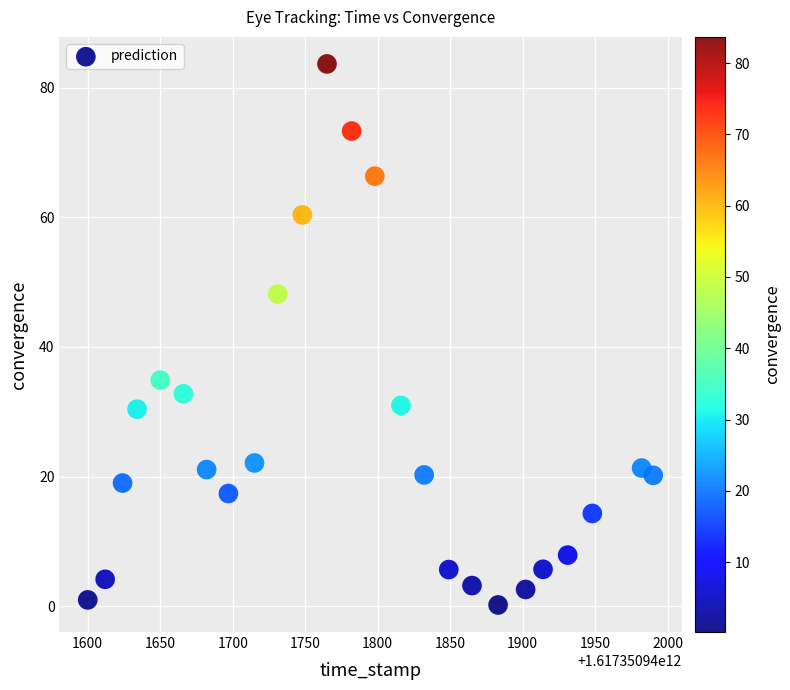

What is the range of Y values (max minus min)?

83.5